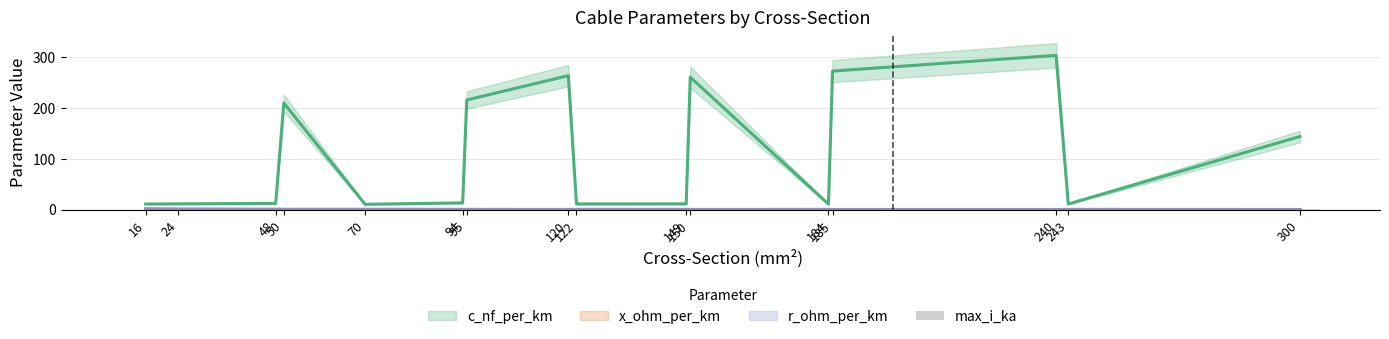

Which label corresponds to the smallest value in the chart?

16